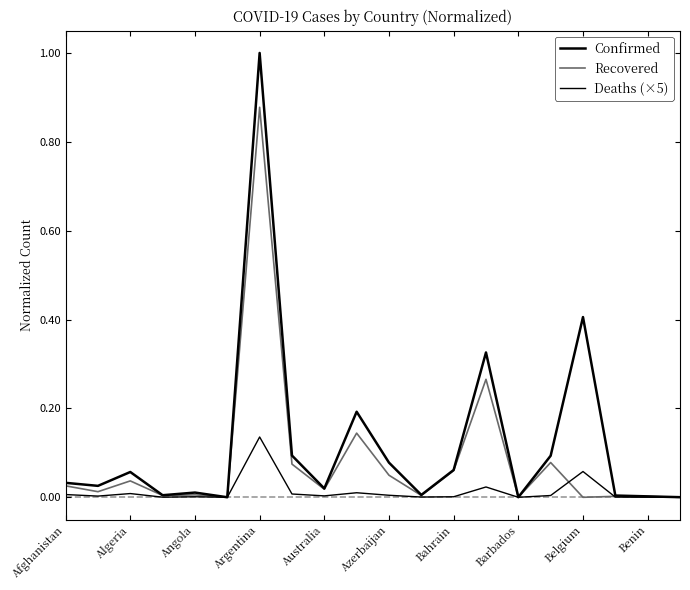

Which series has the widest spread of values?

Confirmed